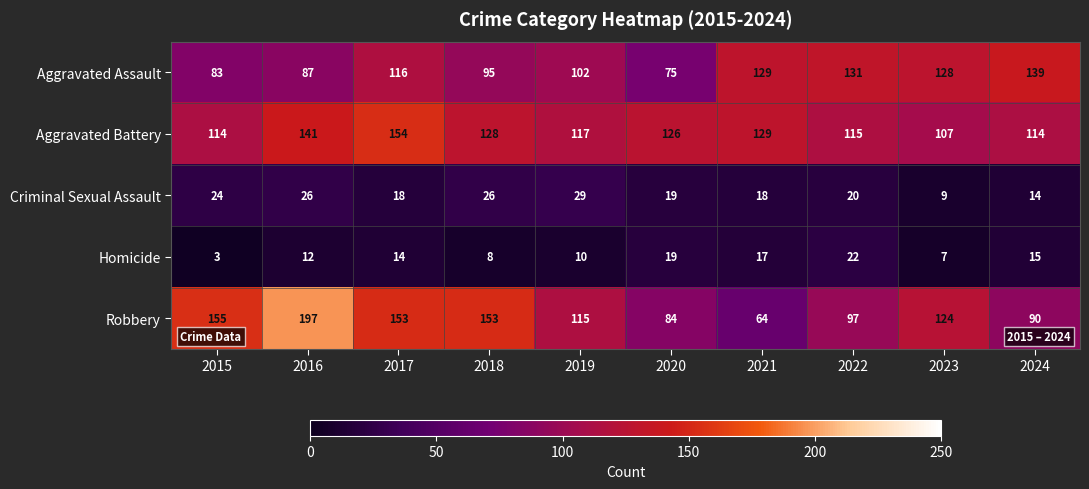

The Homicide series shows 2 at 2015. True or false?

False